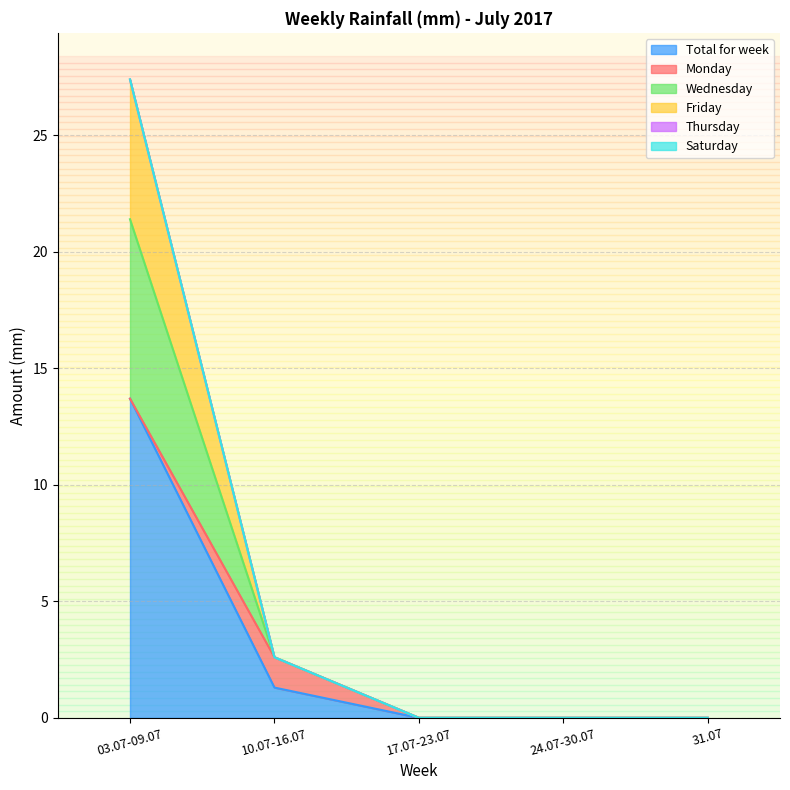

The value of Total for week at 10.07-16.07 is 0.6. True or false?

False